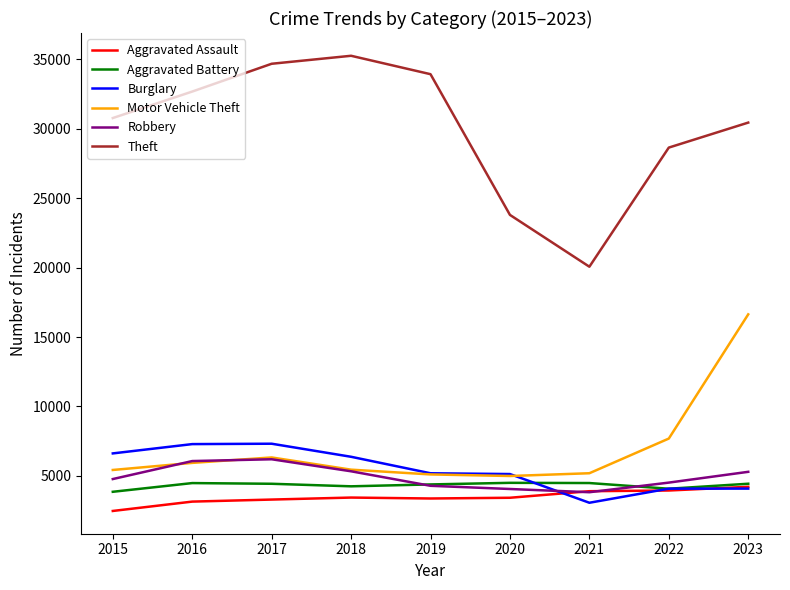

The Theft series shows 51654 at 2019. True or false?

False